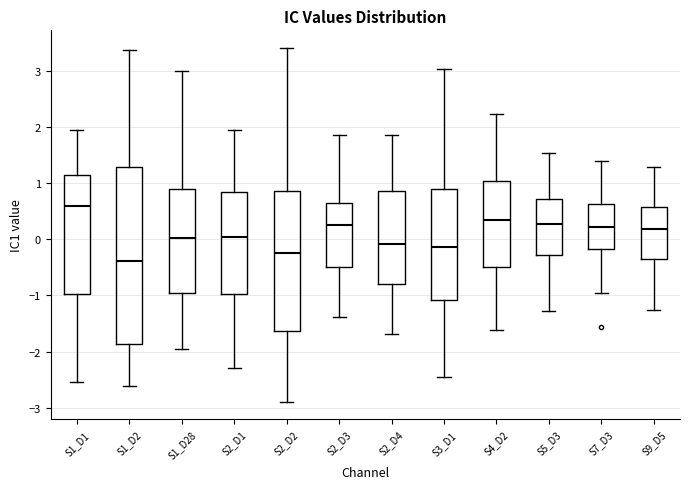

Reading left to right, transcribe this box plot: for each box, give where its median line is, the range the box spans, and where its two whiskers end, as read against the y-axis. The values are not printed on the chart, so give them approximately, as read against the axis.

S1_D1: median 0.6, box -1.0 to 1.1, whiskers -2.5 to 1.9
S1_D2: median -0.4, box -1.9 to 1.3, whiskers -2.6 to 3.4
S1_D28: median 0.0, box -0.9 to 0.9, whiskers -1.9 to 3.0
S2_D1: median 0.0, box -1.0 to 0.8, whiskers -2.3 to 1.9
S2_D2: median -0.2, box -1.6 to 0.9, whiskers -2.9 to 3.4
S2_D3: median 0.2, box -0.5 to 0.6, whiskers -1.4 to 1.8
S2_D4: median -0.1, box -0.8 to 0.9, whiskers -1.7 to 1.9
S3_D1: median -0.1, box -1.1 to 0.9, whiskers -2.5 to 3.0
S4_D2: median 0.3, box -0.5 to 1.0, whiskers -1.6 to 2.2
S5_D3: median 0.3, box -0.3 to 0.7, whiskers -1.3 to 1.5
S7_D3: median 0.2, box -0.2 to 0.6, whiskers -1.0 to 1.4
S9_D5: median 0.2, box -0.4 to 0.6, whiskers -1.3 to 1.3